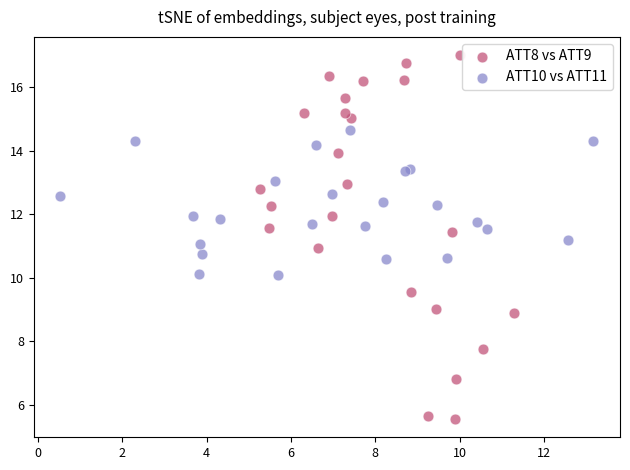

Which series has the widest spread of Y values?

ATT8 vs ATT9